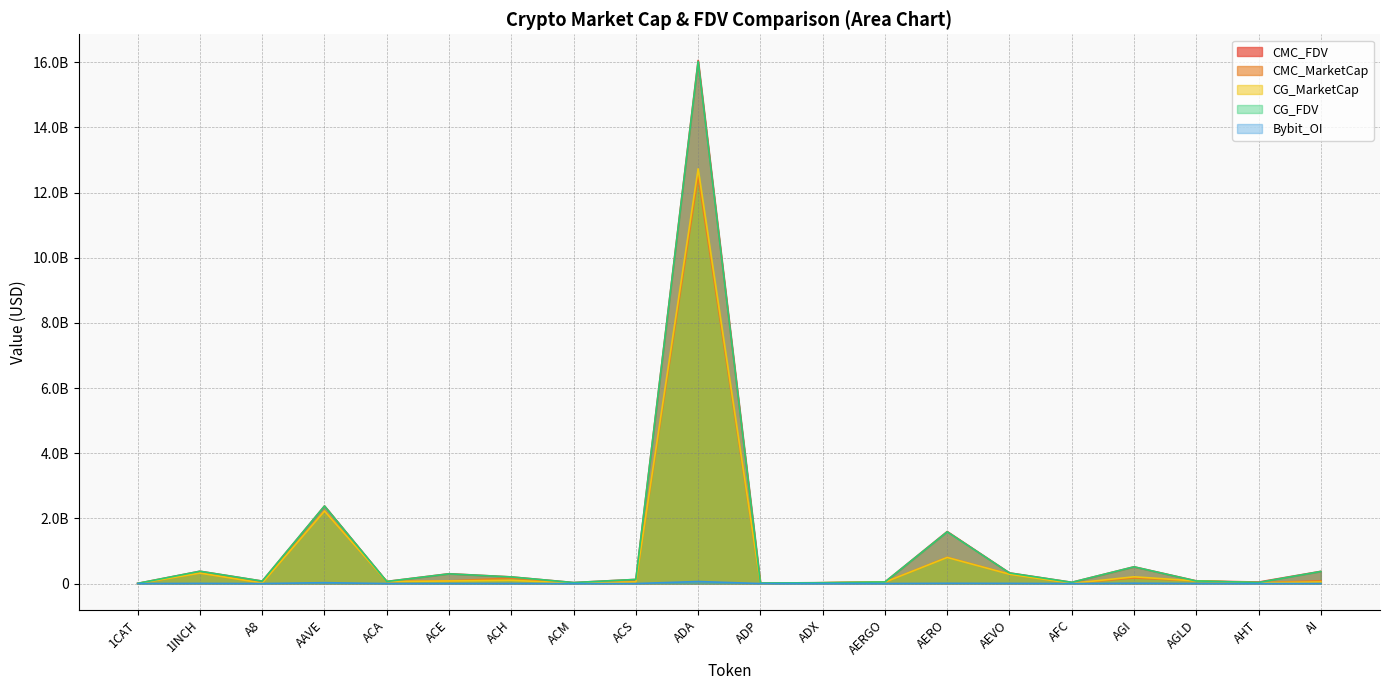

What position from the left is ACM?

8